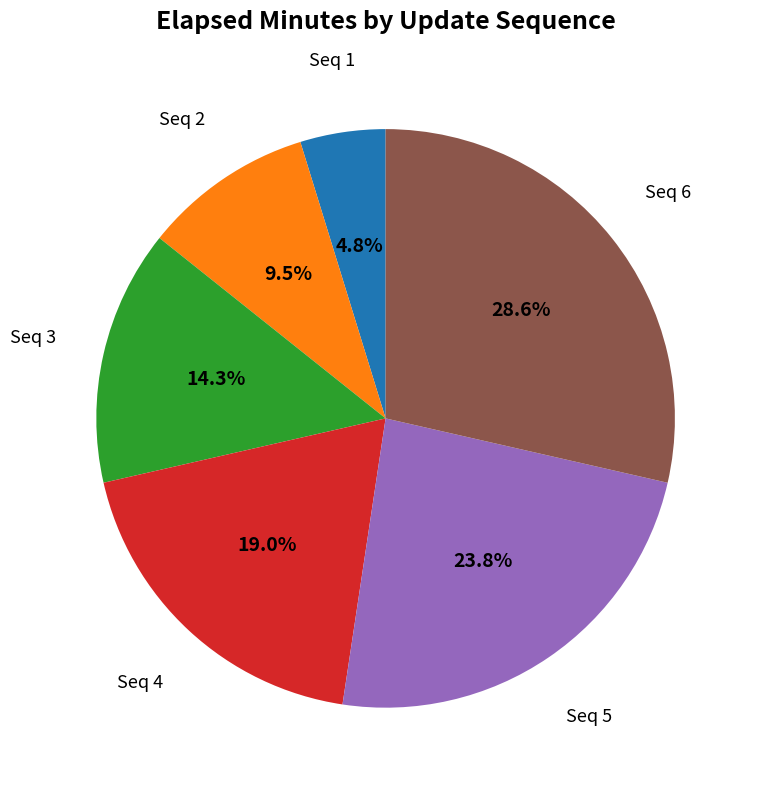

Between Seq 4 and Seq 2, which is larger?

Seq 4